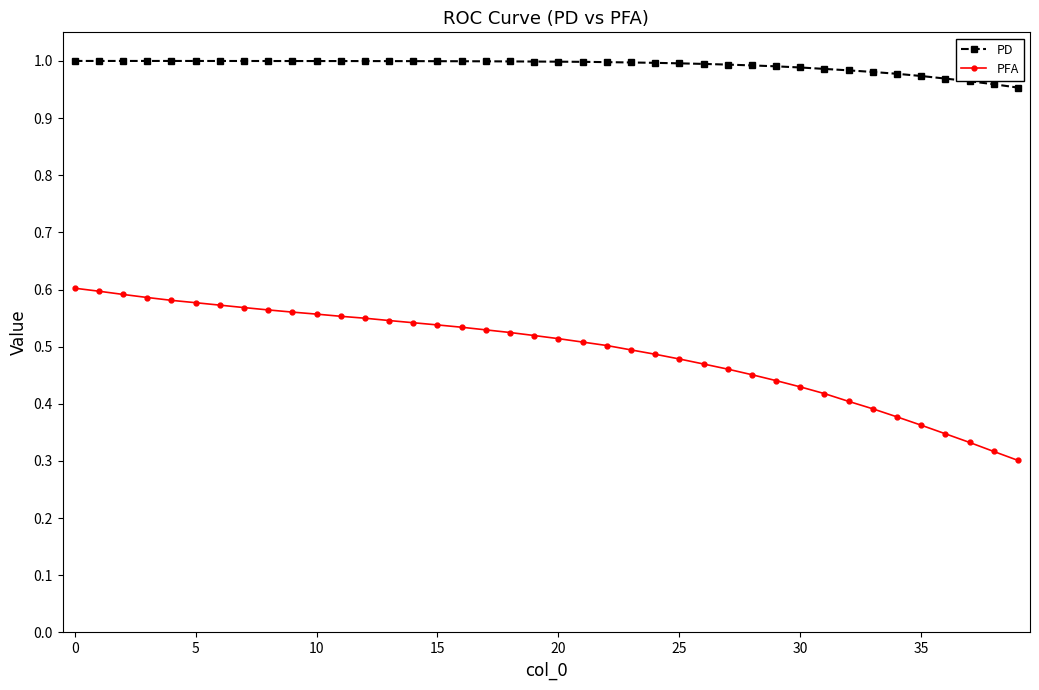

At how many categories does at least one series exceed 0?

40